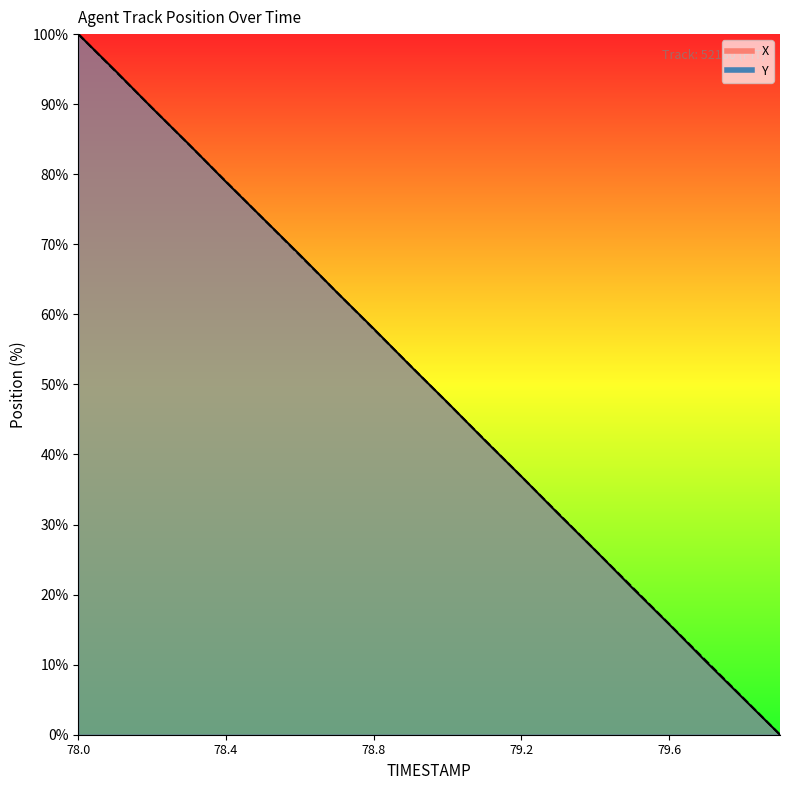

At which category does the chart reach its peak across all series?

78.0